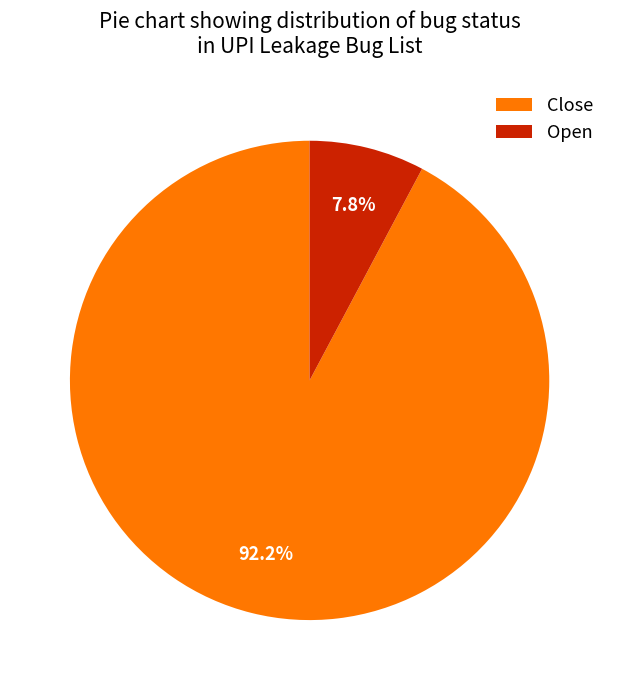

How many slices are in this pie chart?

2